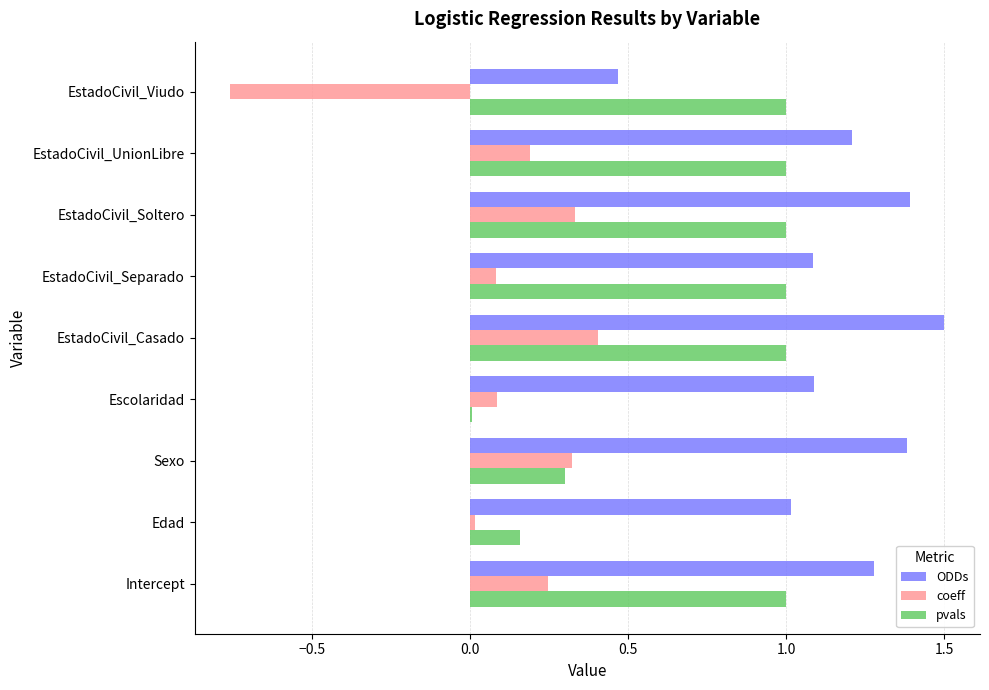

At which category is the sum across all series the highest?

EstadoCivil_Casado